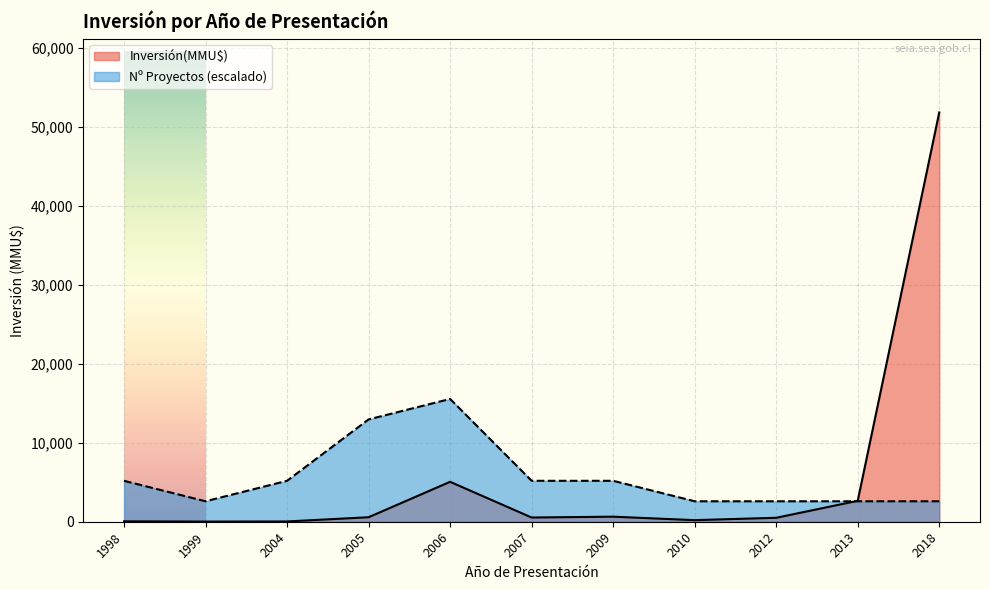

The Inversión(MMU$) series shows 300 at 2007. True or false?

True